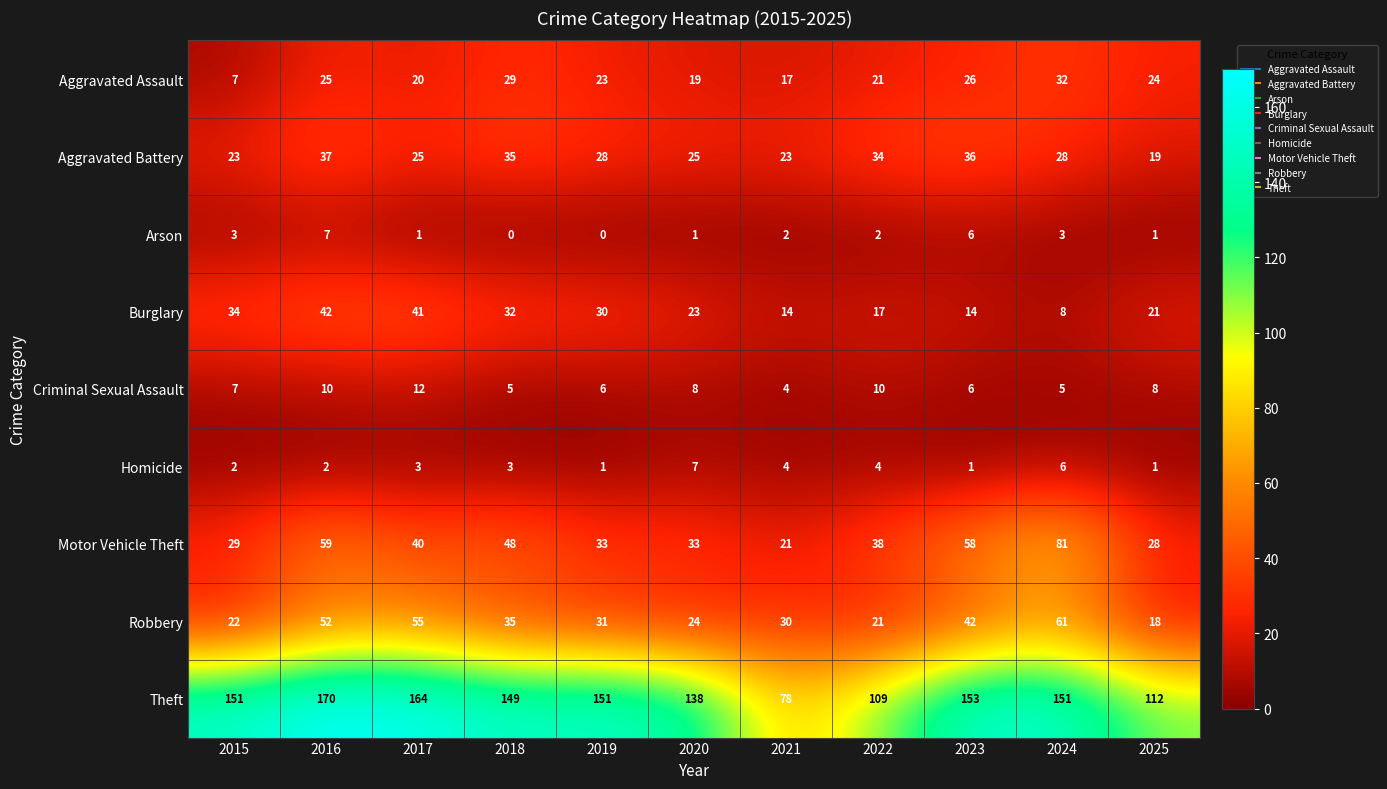

What is the difference between the maximum and minimum values in the Arson series?

7